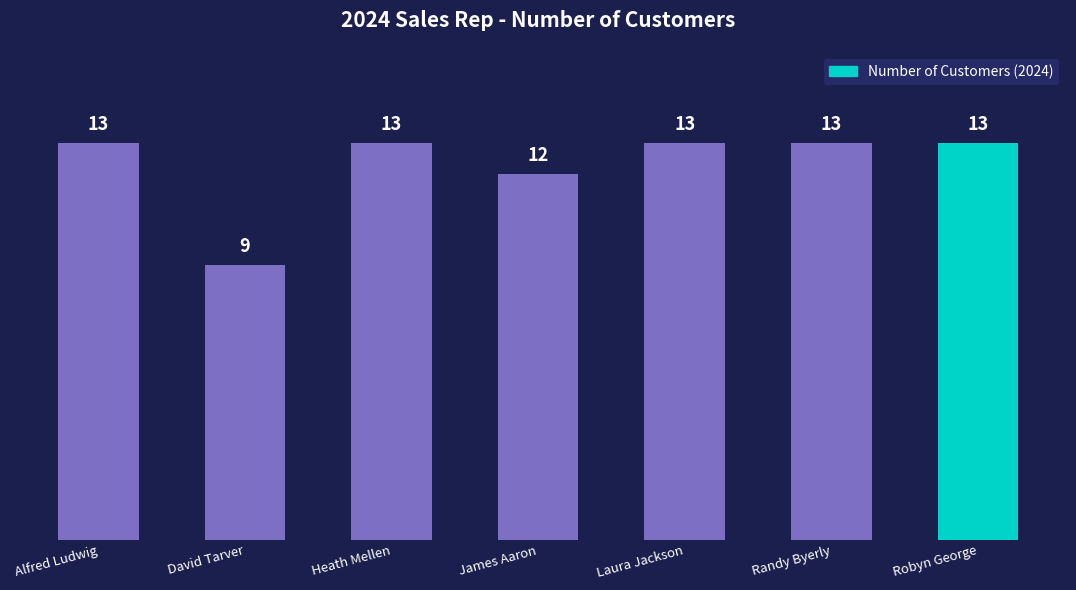

What is the label of the 6th bar from the right?

David Tarver